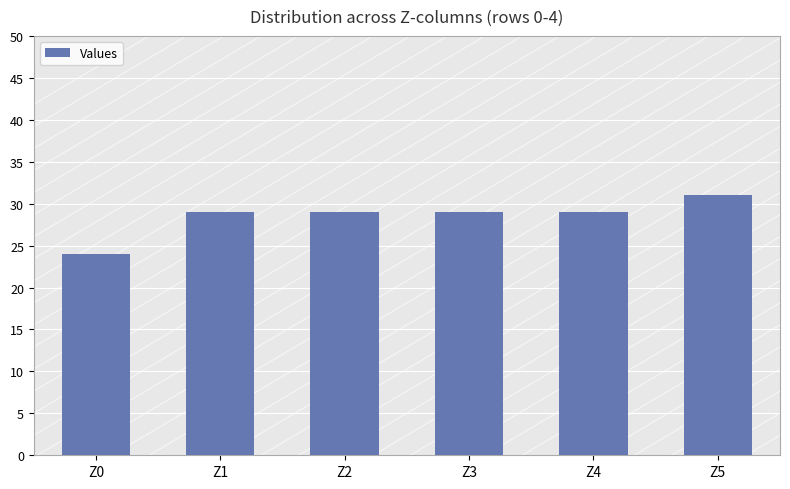

What is the minimum value shown in the chart?

24